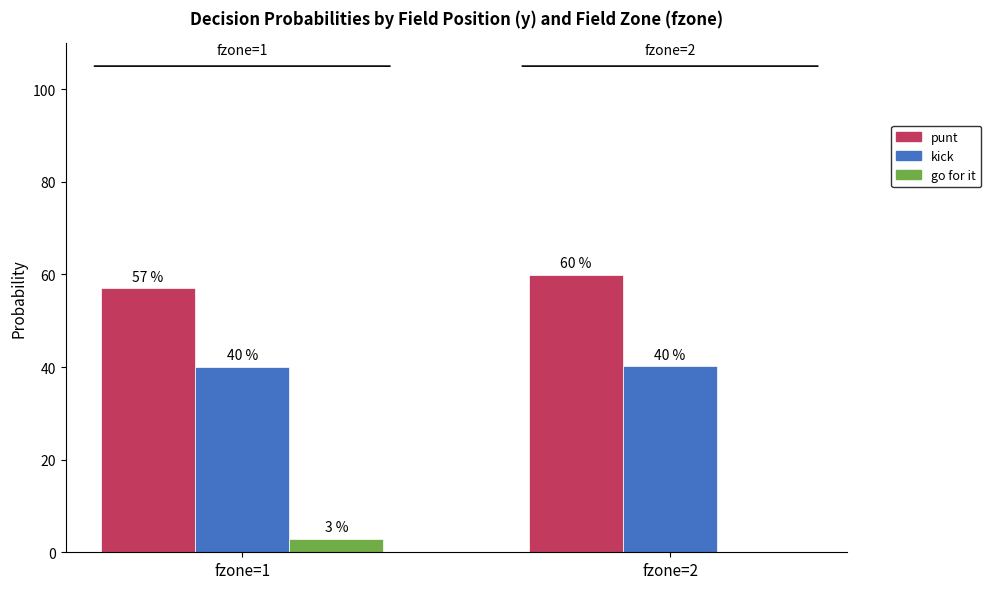

What is the maximum value shown in the chart?

59.9